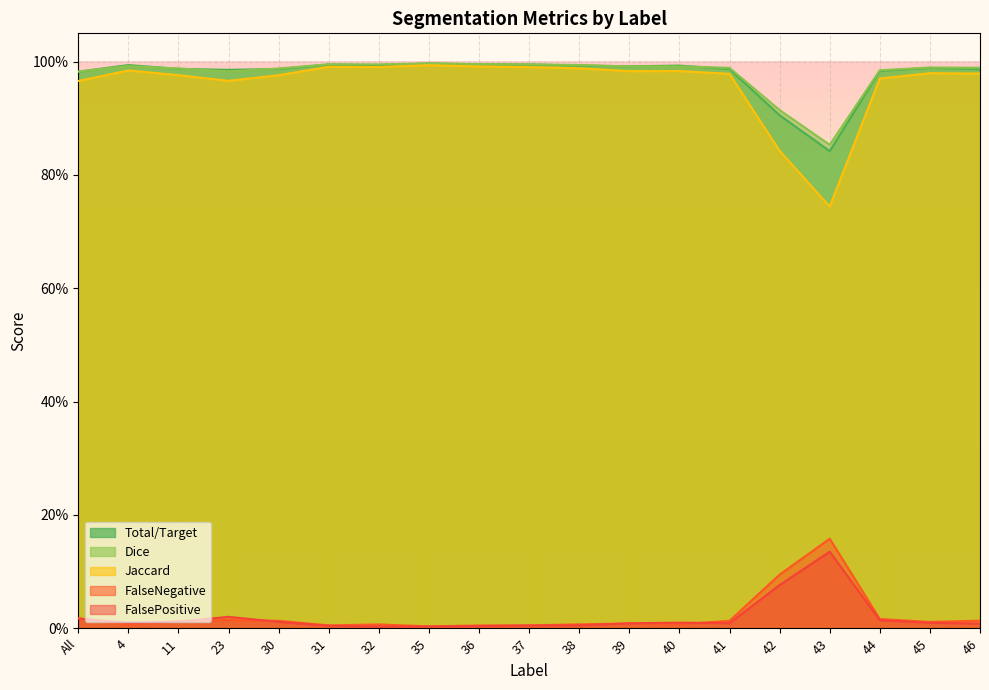

Is the value of FalseNegative at 35 greater than the value of FalsePositive at 43?

No